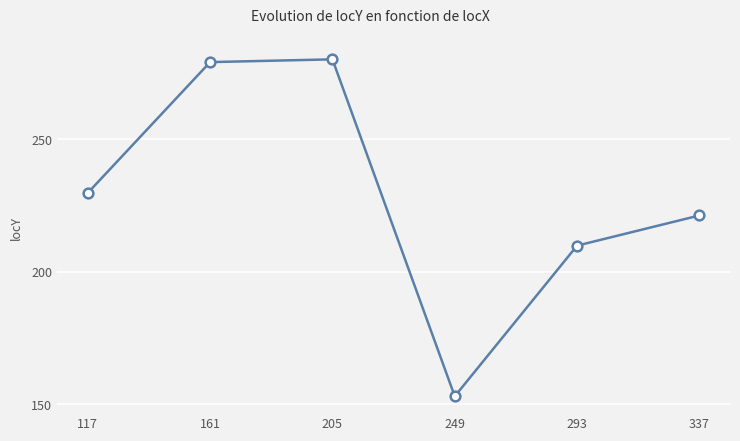

At which label does the data first exceed 229?

117